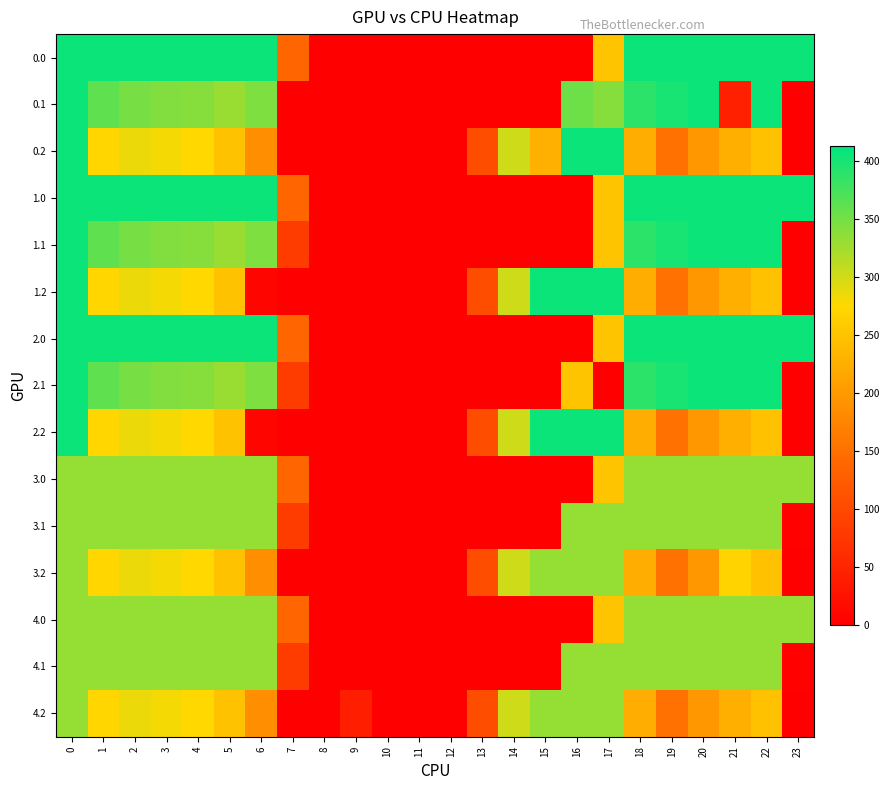

Reading right to left, what are all the values shown in this chart?

0.0: 23=406.0	22=406.0	21=406.0	20=406.0	19=406.0	18=406.0	17=250.3	16=0.0	15=0.0	14=0.0	13=0.0	12=0.0	11=0.0	10=0.0	9=0.0	8=0.0	7=136.4	6=406.0	5=406.0	4=406.0	3=406.0	2=406.0	1=406.0	0=406.0
0.1: 23=0.4	22=406.0	21=44.7	20=406.0	19=399.7	18=388.5	17=340.1	16=353.7	15=0.0	14=0.0	13=0.0	12=0.0	11=0.0	10=0.0	9=0.0	8=0.0	7=0.0	6=345.2	5=329.5	4=339.6	3=342.7	2=347.9	1=361.1	0=406.0
0.2: 23=0.0	22=247.4	21=226.4	20=199.2	19=151.1	18=223.1	17=406.0	16=406.0	15=227.3	14=301.9	13=104.4	12=0.0	11=0.0	10=0.0	9=0.0	8=0.0	7=0.0	6=187.1	5=248.1	4=274.4	3=281.0	2=285.5	1=272.7	0=406.0
1.0: 23=406.0	22=406.0	21=406.0	20=406.0	19=406.0	18=406.0	17=250.3	16=0.0	15=0.0	14=0.0	13=0.0	12=0.0	11=0.0	10=0.0	9=0.0	8=0.0	7=136.4	6=406.0	5=406.0	4=406.0	3=406.0	2=406.0	1=406.0	0=406.0
1.1: 23=0.4	22=406.0	21=406.0	20=406.0	19=399.7	18=388.5	17=250.9	16=0.0	15=0.0	14=0.0	13=0.0	12=0.0	11=0.0	10=0.0	9=0.0	8=0.0	7=81.6	6=345.2	5=329.5	4=339.6	3=342.7	2=347.9	1=361.1	0=406.0
1.2: 23=0.0	22=247.4	21=226.4	20=199.2	19=151.1	18=223.1	17=406.0	16=406.0	15=406.0	14=301.9	13=104.4	12=0.0	11=0.0	10=0.0	9=0.0	8=0.0	7=0.0	6=8.4	5=248.1	4=274.4	3=281.0	2=285.5	1=272.7	0=406.0
2.0: 23=406.0	22=406.0	21=406.0	20=406.0	19=406.0	18=406.0	17=250.3	16=0.0	15=0.0	14=0.0	13=0.0	12=0.0	11=0.0	10=0.0	9=0.0	8=0.0	7=136.4	6=406.0	5=406.0	4=406.0	3=406.0	2=406.0	1=406.0	0=406.0
2.1: 23=0.4	22=406.0	21=406.0	20=406.0	19=399.7	18=388.5	17=0.0	16=250.9	15=0.0	14=0.0	13=0.0	12=0.0	11=0.0	10=0.0	9=0.0	8=0.0	7=81.6	6=345.2	5=329.5	4=339.6	3=342.7	2=347.9	1=361.1	0=406.0
2.2: 23=0.0	22=247.4	21=226.4	20=199.2	19=151.1	18=223.1	17=406.0	16=406.0	15=406.0	14=301.9	13=104.4	12=0.0	11=0.0	10=0.0	9=0.0	8=0.0	7=0.0	6=8.4	5=248.1	4=274.4	3=281.0	2=285.5	1=272.7	0=406.0
3.0: 23=332.0	22=332.0	21=332.0	20=332.0	19=332.0	18=332.0	17=250.3	16=0.0	15=0.0	14=0.0	13=0.0	12=0.0	11=0.0	10=0.0	9=0.0	8=0.0	7=136.4	6=332.0	5=332.0	4=332.0	3=332.0	2=332.0	1=332.0	0=332.0
3.1: 23=4.0	22=332.0	21=332.0	20=332.0	19=332.0	18=332.0	17=332.0	16=332.0	15=0.0	14=0.0	13=0.0	12=0.0	11=0.0	10=0.0	9=0.0	8=0.0	7=81.6	6=332.0	5=332.0	4=332.0	3=332.0	2=332.0	1=332.0	0=332.0
3.2: 23=0.0	22=247.4	21=268.8	20=199.2	19=151.1	18=223.1	17=332.0	16=332.0	15=332.0	14=301.9	13=104.4	12=0.0	11=0.0	10=0.0	9=0.0	8=0.0	7=0.0	6=187.1	5=248.1	4=274.4	3=281.0	2=285.5	1=272.7	0=332.0
4.0: 23=332.0	22=332.0	21=332.0	20=332.0	19=332.0	18=332.0	17=250.3	16=0.0	15=0.0	14=0.0	13=0.0	12=0.0	11=0.0	10=0.0	9=0.0	8=0.0	7=136.4	6=332.0	5=332.0	4=332.0	3=332.0	2=332.0	1=332.0	0=332.0
4.1: 23=4.0	22=332.0	21=332.0	20=332.0	19=332.0	18=332.0	17=332.0	16=332.0	15=0.0	14=0.0	13=0.0	12=0.0	11=0.0	10=0.0	9=0.0	8=0.0	7=81.6	6=332.0	5=332.0	4=332.0	3=332.0	2=332.0	1=332.0	0=332.0
4.2: 23=0.0	22=247.4	21=226.4	20=199.2	19=151.1	18=223.1	17=332.0	16=332.0	15=332.0	14=301.9	13=104.4	12=0.0	11=0.0	10=0.0	9=42.4	8=0.0	7=0.0	6=187.1	5=248.1	4=274.4	3=281.0	2=285.5	1=272.7	0=332.0